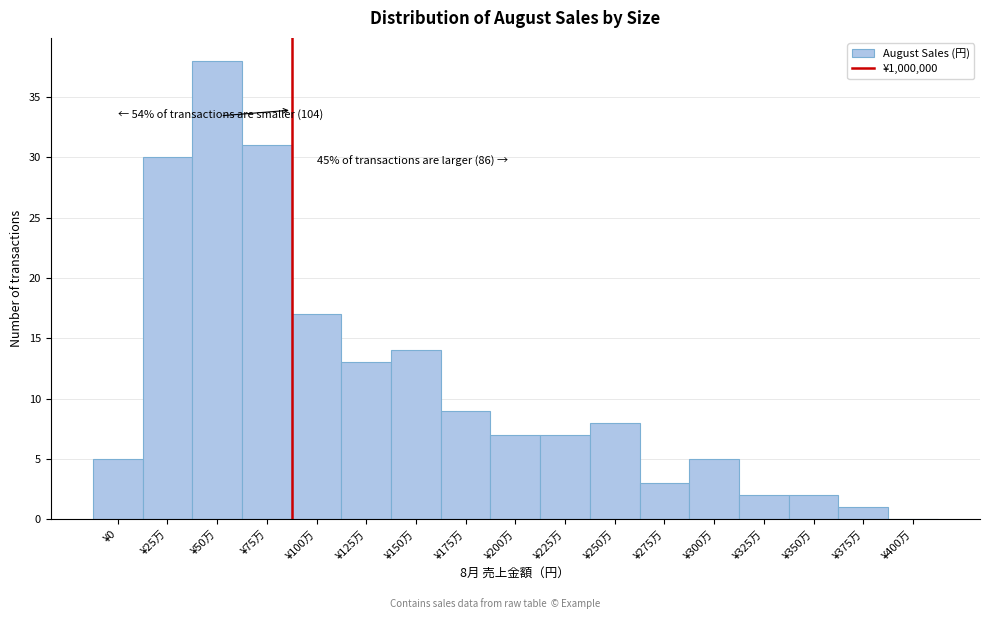

Reading left to right, extract all data points from this chart.

¥0=5	¥25万=30	¥50万=38	¥75万=31	¥100万=17	¥125万=13	¥150万=14	¥175万=9	¥200万=7	¥225万=7	¥250万=8	¥275万=3	¥300万=5	¥325万=2	¥350万=2	¥375万=1	¥400万=0